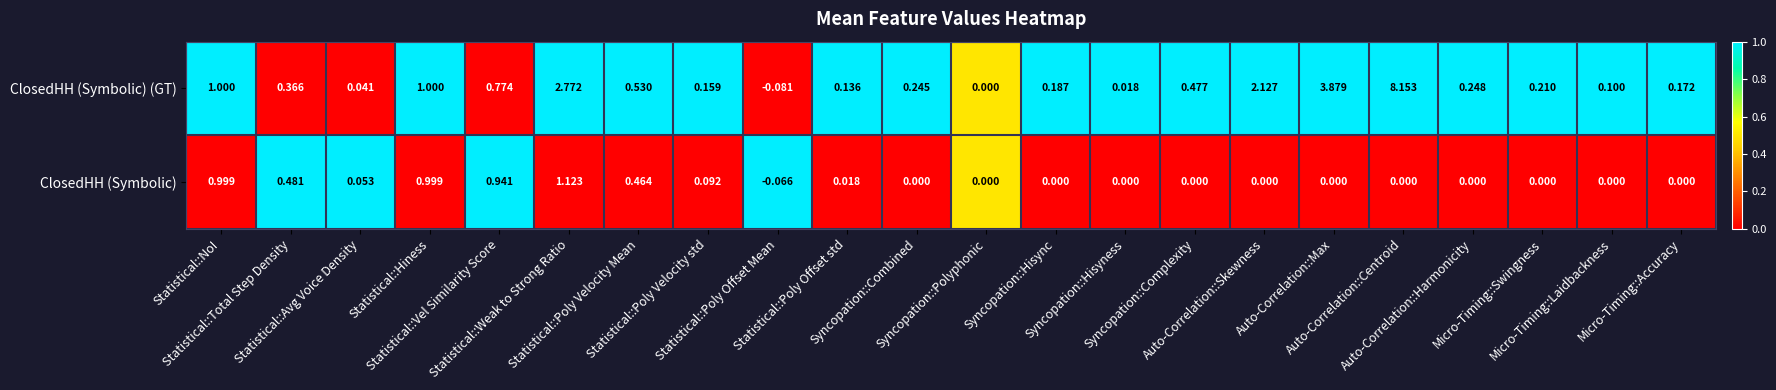

Which series has the largest total across all categories?

ClosedHH (Symbolic) (GT)